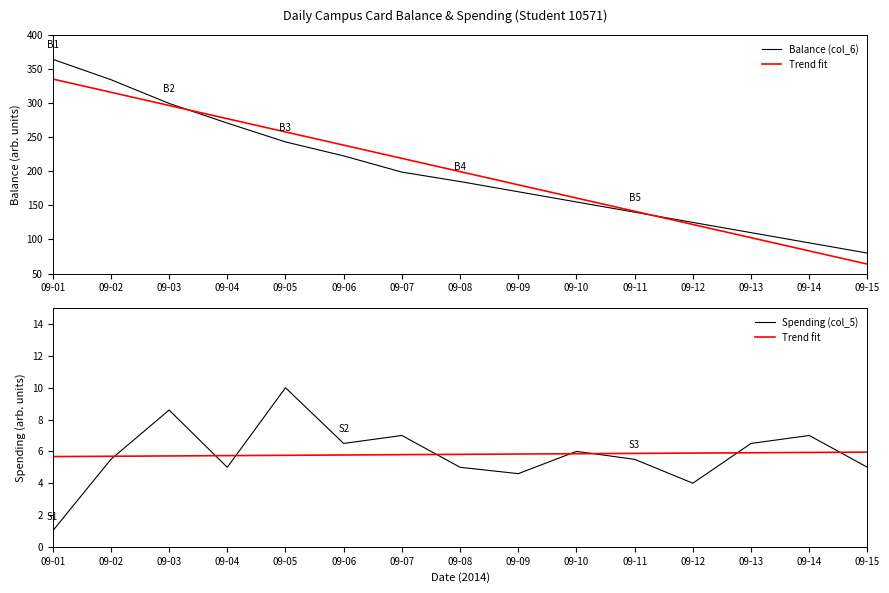

Reading right to left, extract all data points from this chart.

Balance (col_6): 09-15=80.0	09-14=95.0	09-13=110.0	09-12=125.0	09-11=140.0	09-10=155.0	09-09=170.0	09-08=185.0	09-07=198.8	09-06=222.6	09-05=243.1	09-04=270.7	09-03=299.6	09-02=334.4	09-01=364.4
Trend fit: 09-15=6.0	09-14=5.9	09-13=5.9	09-12=5.9	09-11=5.9	09-10=5.9	09-09=5.8	09-08=5.8	09-07=5.8	09-06=5.8	09-05=5.8	09-04=5.7	09-03=5.7	09-02=5.7	09-01=5.7
Spending (col_5): 09-15=5.0	09-14=7.0	09-13=6.5	09-12=4.0	09-11=5.5	09-10=6.0	09-09=4.6	09-08=5.0	09-07=7.0	09-06=6.5	09-05=10.0	09-04=5.0	09-03=8.6	09-02=5.5	09-01=1.0